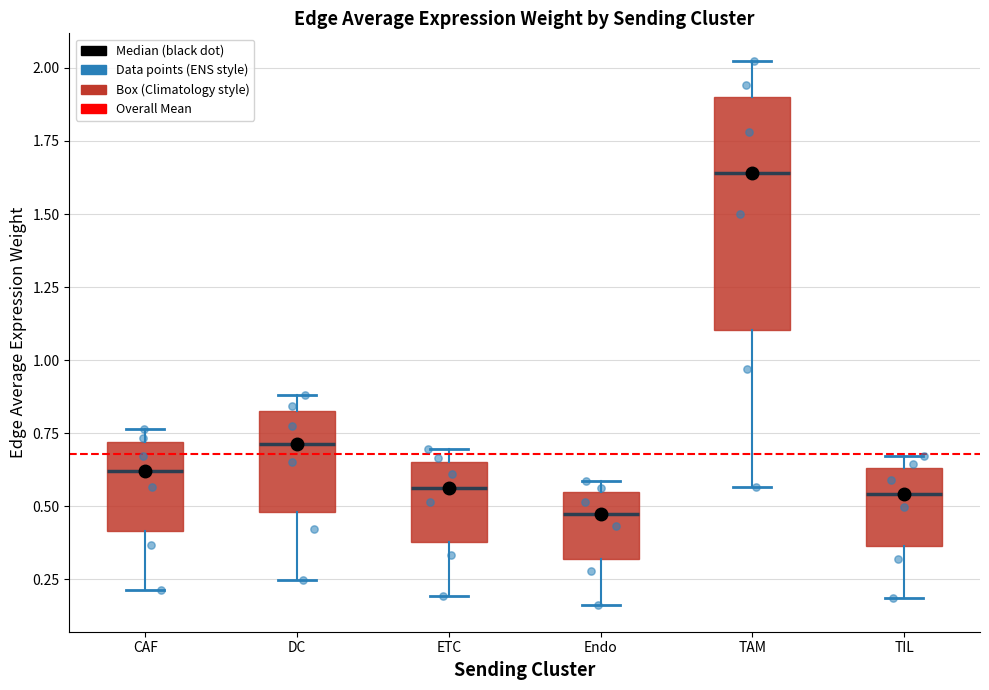

Which box's median line is the lowest?

Endo